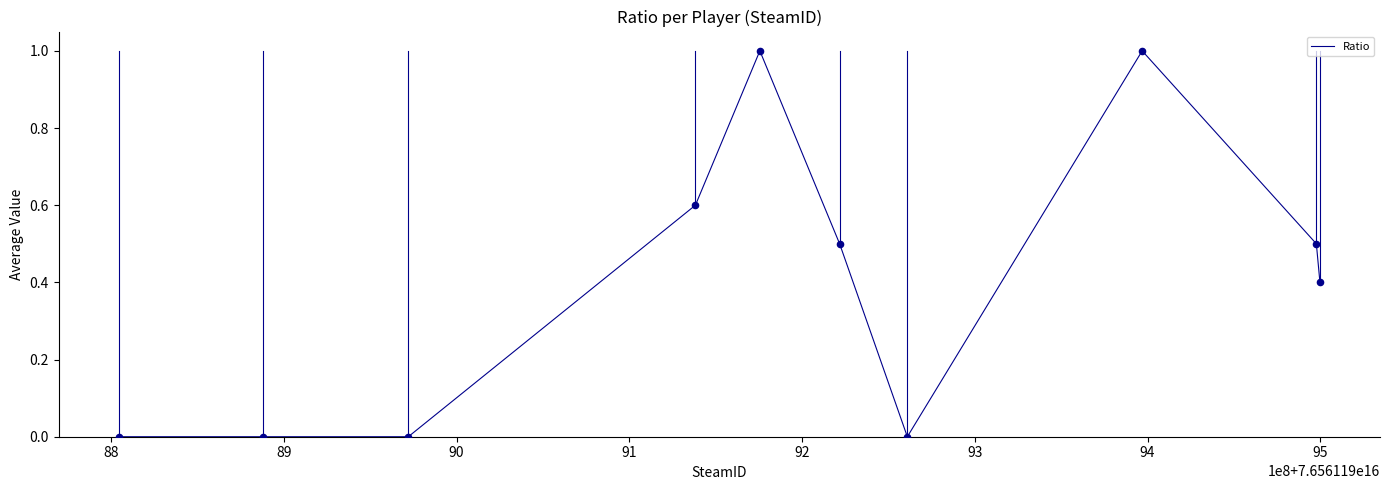

What is the maximum value shown in the chart?

1.0